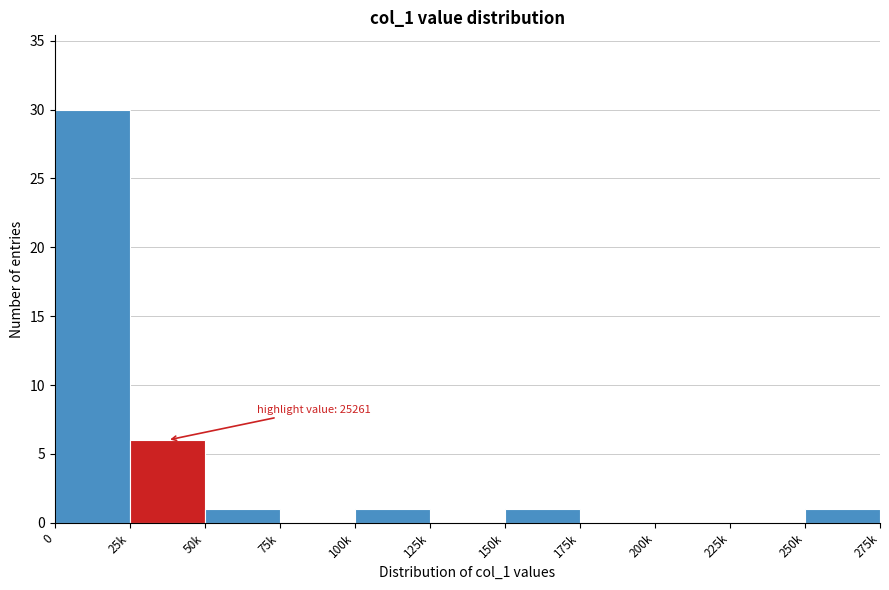

Reading right to left, what are all the values shown in this chart?

250k=1	225k=0	200k=0	175k=0	150k=1	125k=0	100k=1	75k=0	50k=1	25k=6	0=30